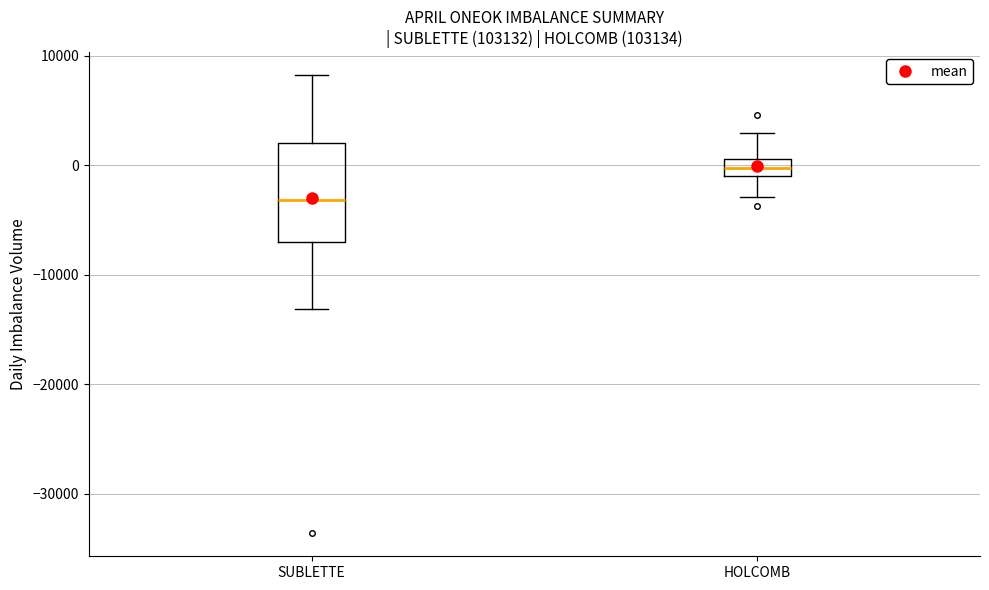

Which box has the highest median line?

HOLCOMB